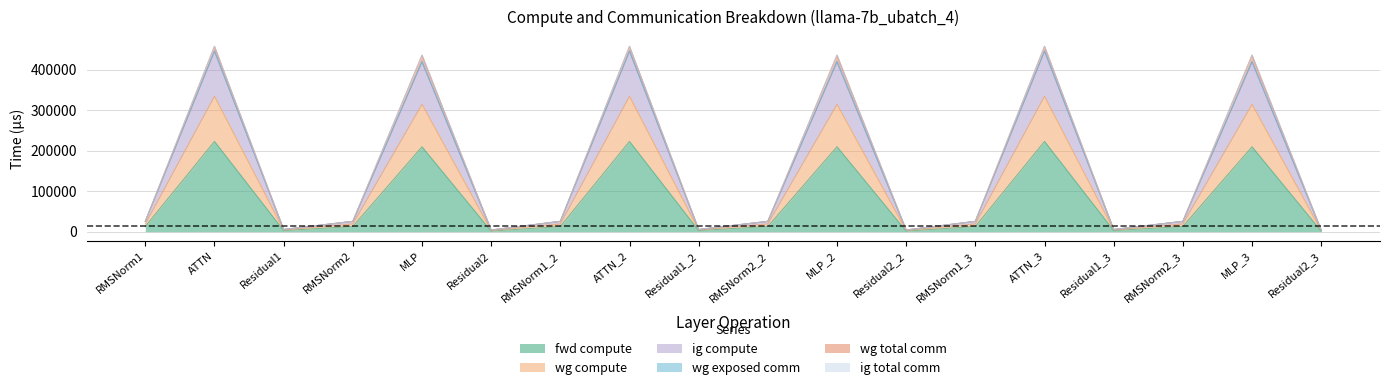

Where is the first local minimum for wg compute?

Residual1